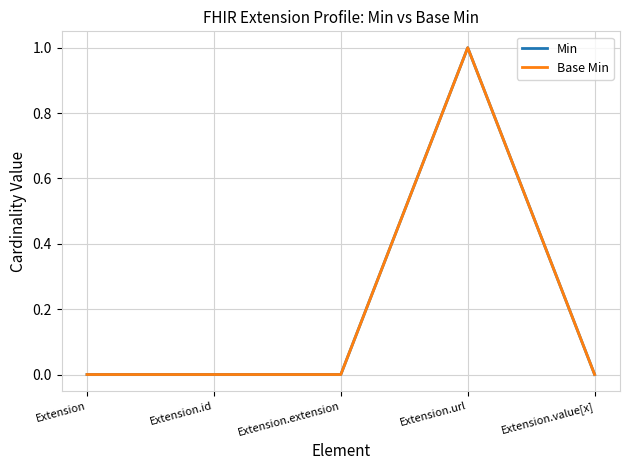

What is the highest value of the Min series?

1